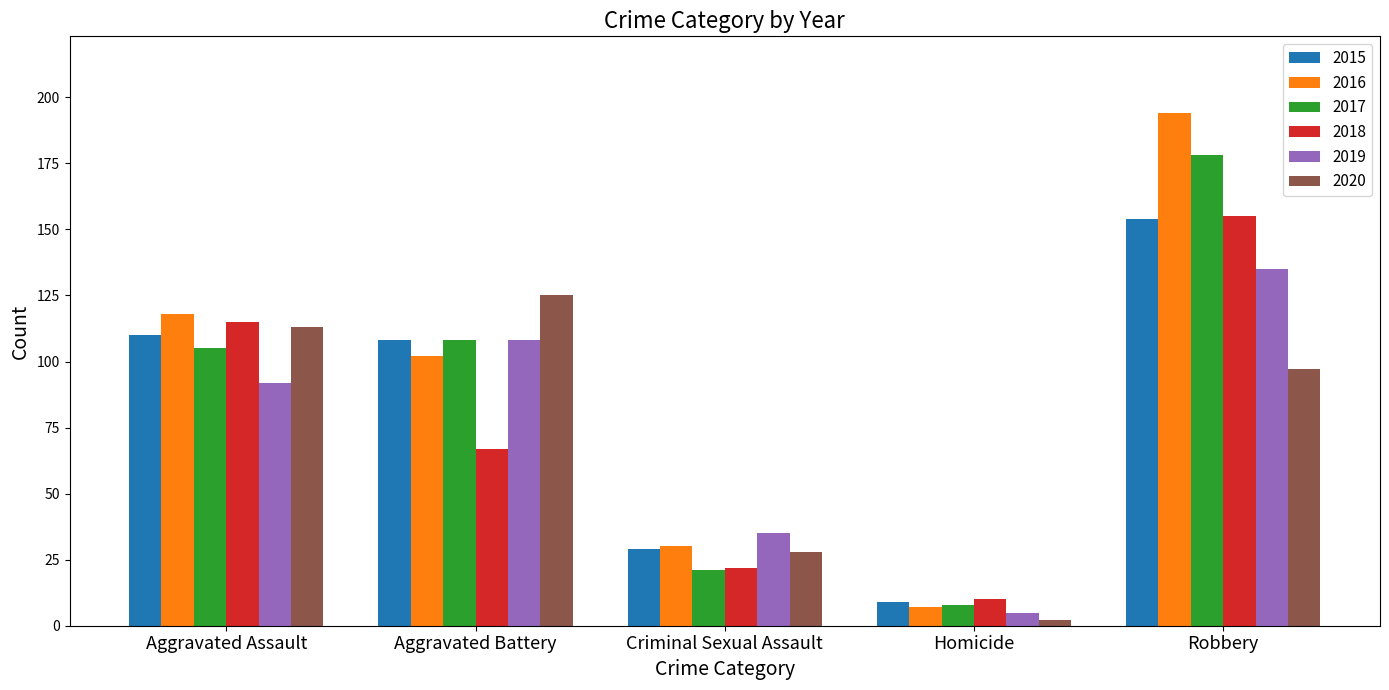

The 2017 series shows 158 at Aggravated Battery. True or false?

False